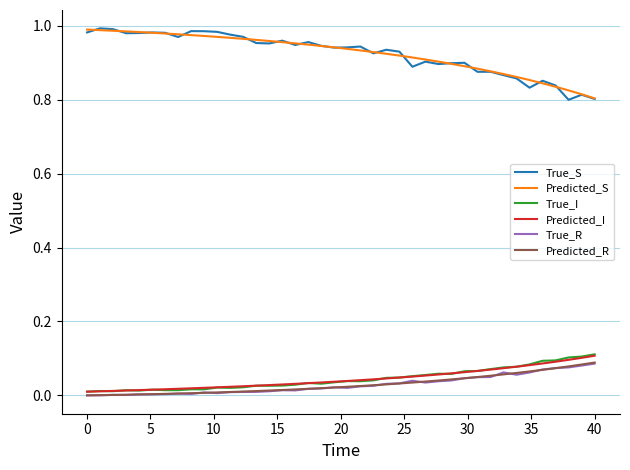

In True_S, how many points are lower than both neighbors (excluding endpoints)?

11